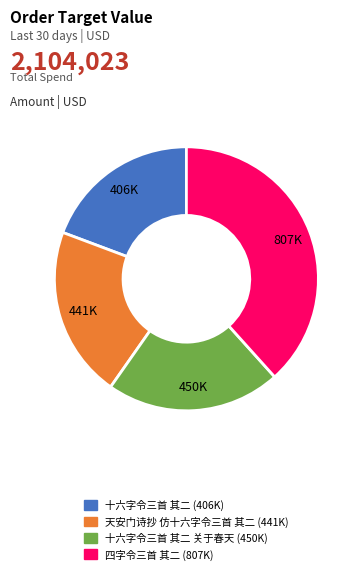

Is there any slice that represents more than half of the pie?

No